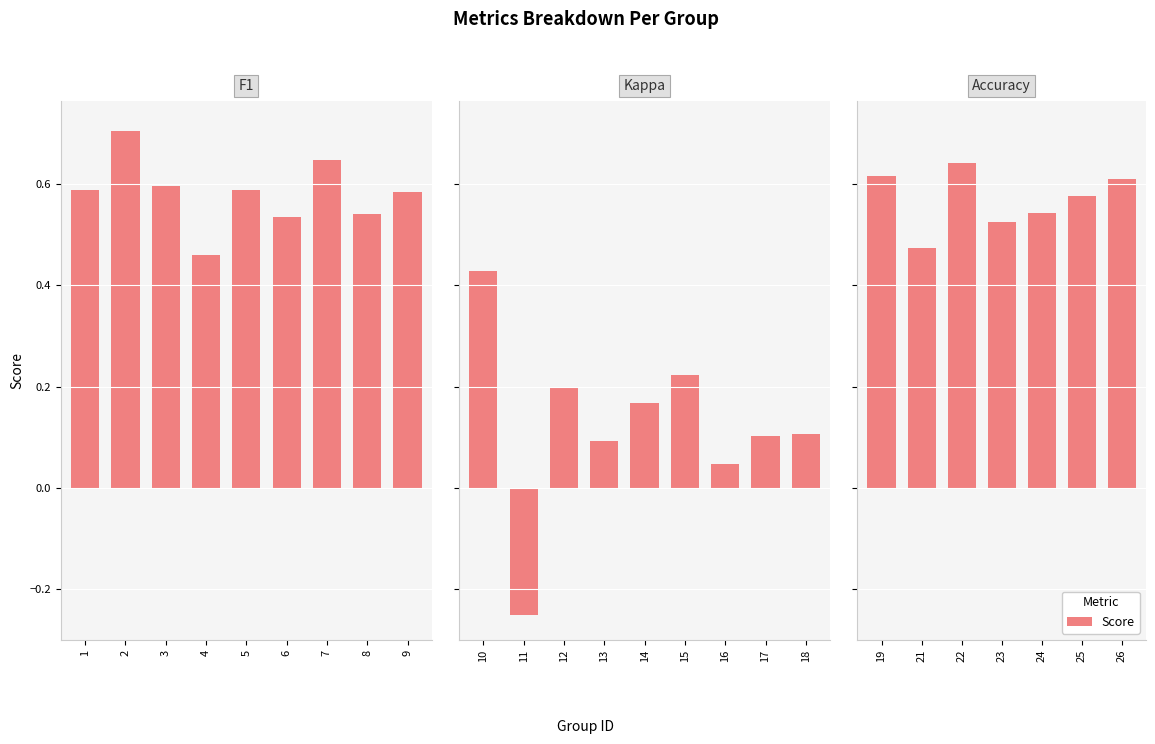

What value does the data have at 26?

0.6